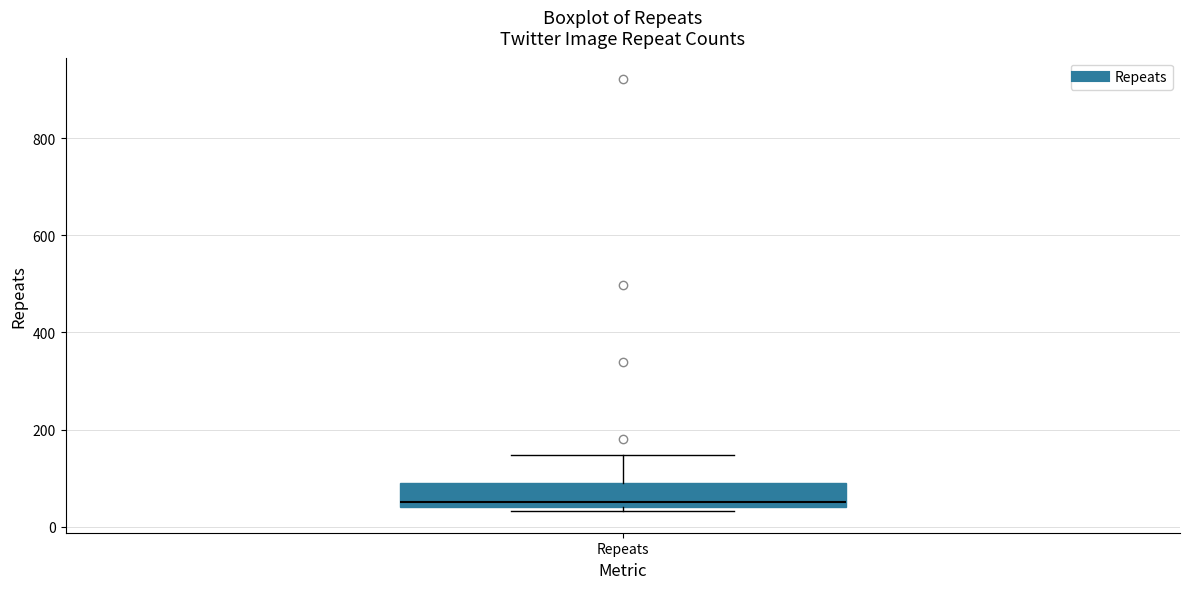

Where does the median line of the box for Repeats sit on the y-axis? The values are not printed on the chart, so give them approximately, as read against the axis.

60